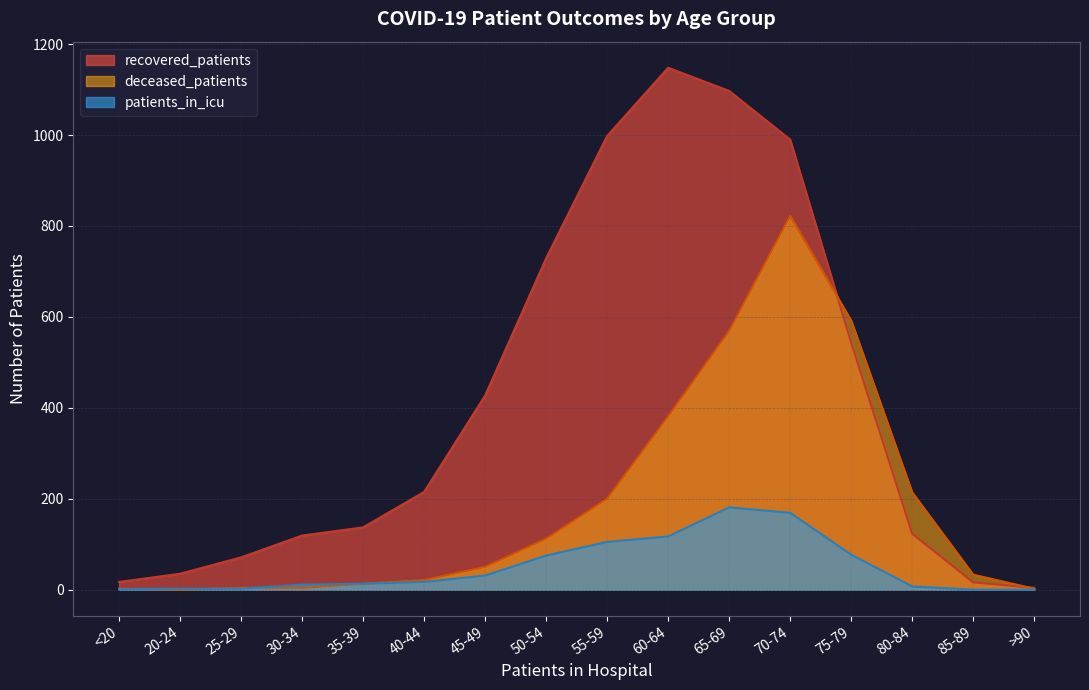

Rank the series by their average value, from highest to lowest.

recovered_patients, deceased_patients, patients_in_icu